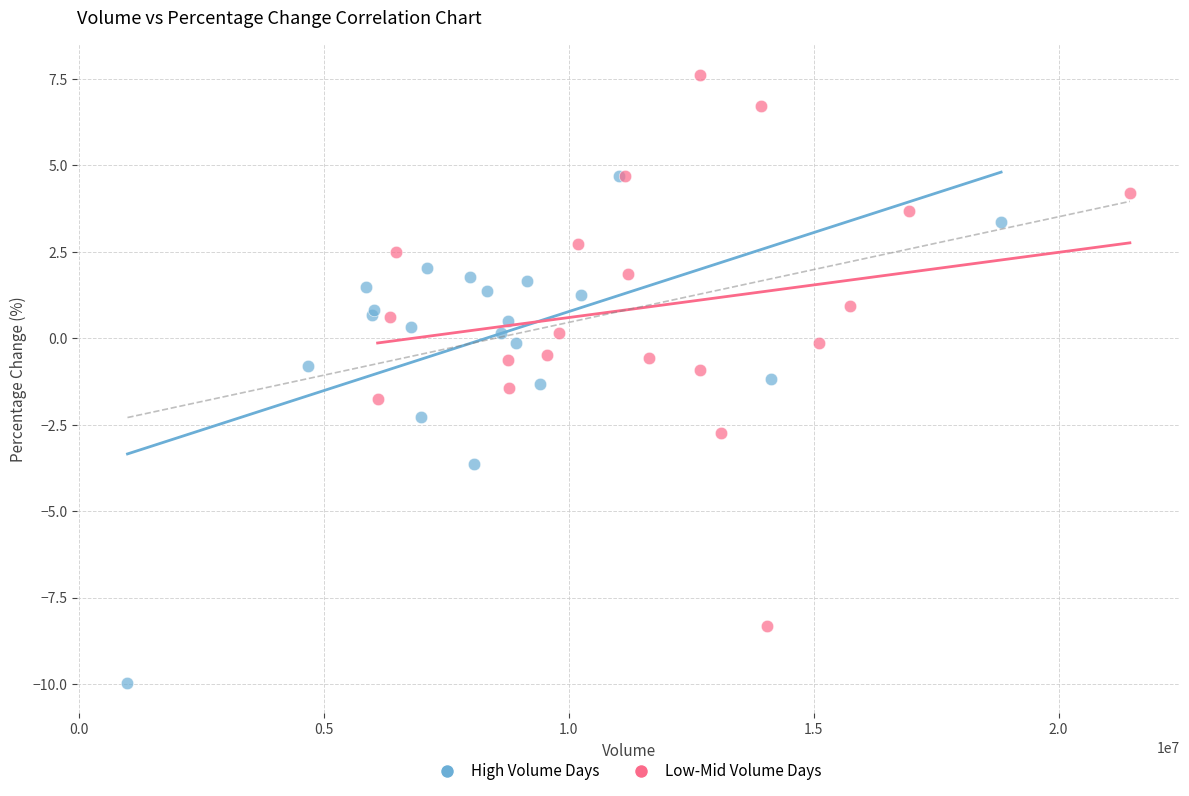

Which series has the widest spread of Y values?

Low-Mid Volume Days